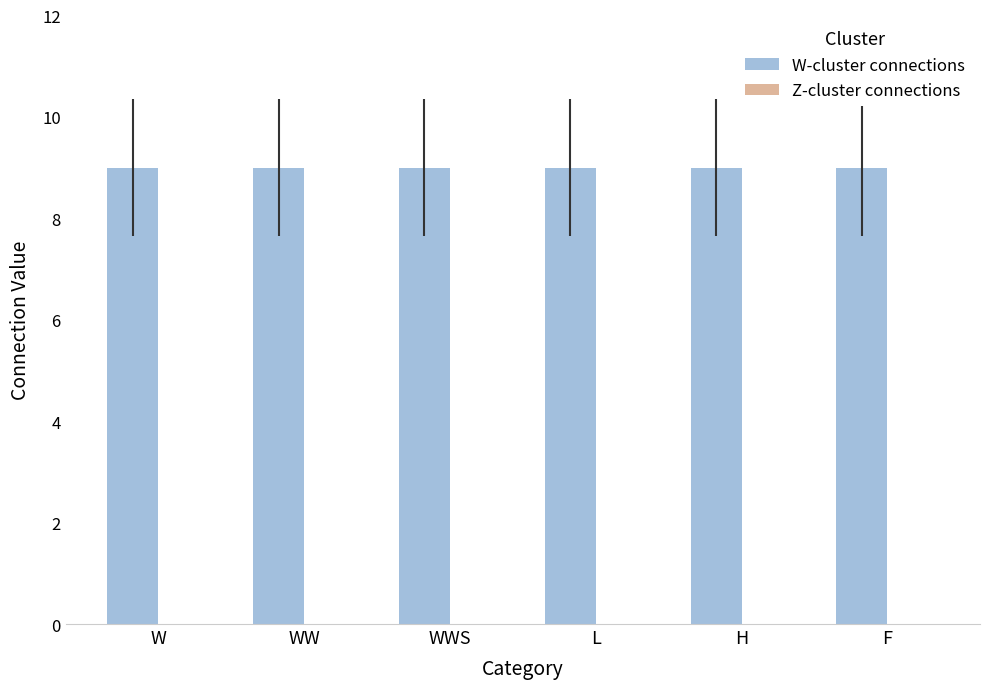

Which series has the largest total across all categories?

W-cluster connections